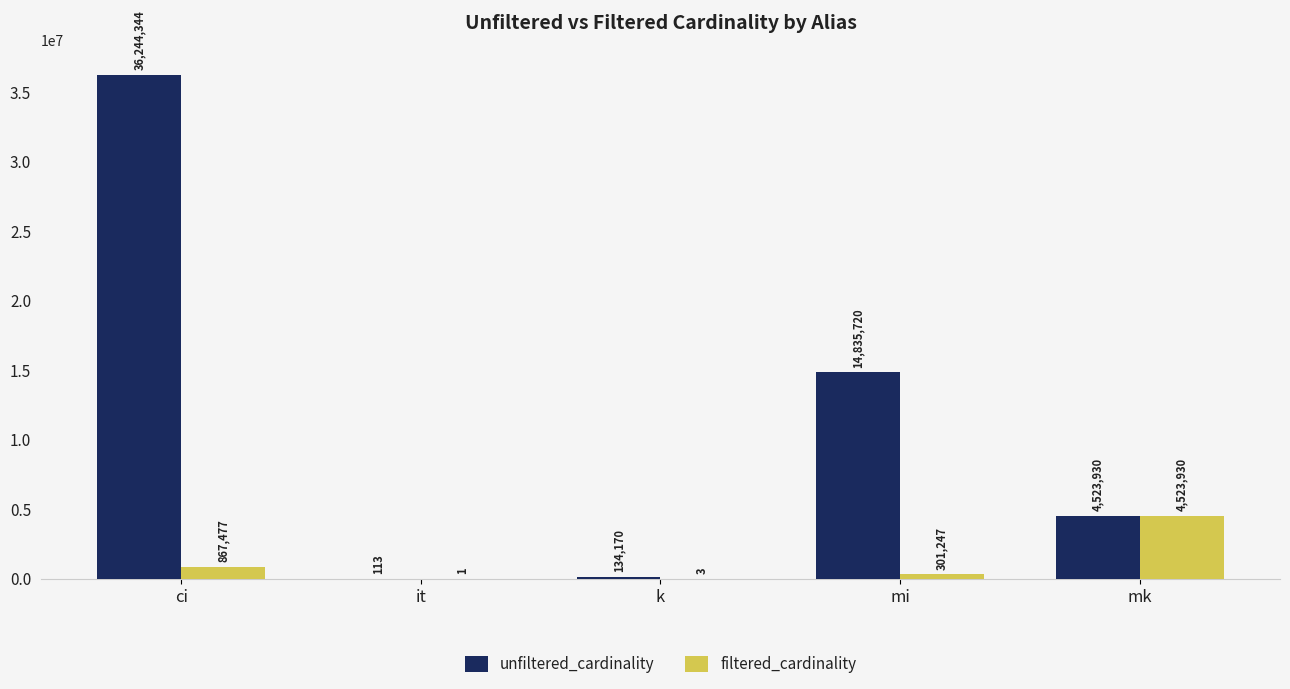

What is the sum of the unfiltered_cardinality values at mk and k?

4658100